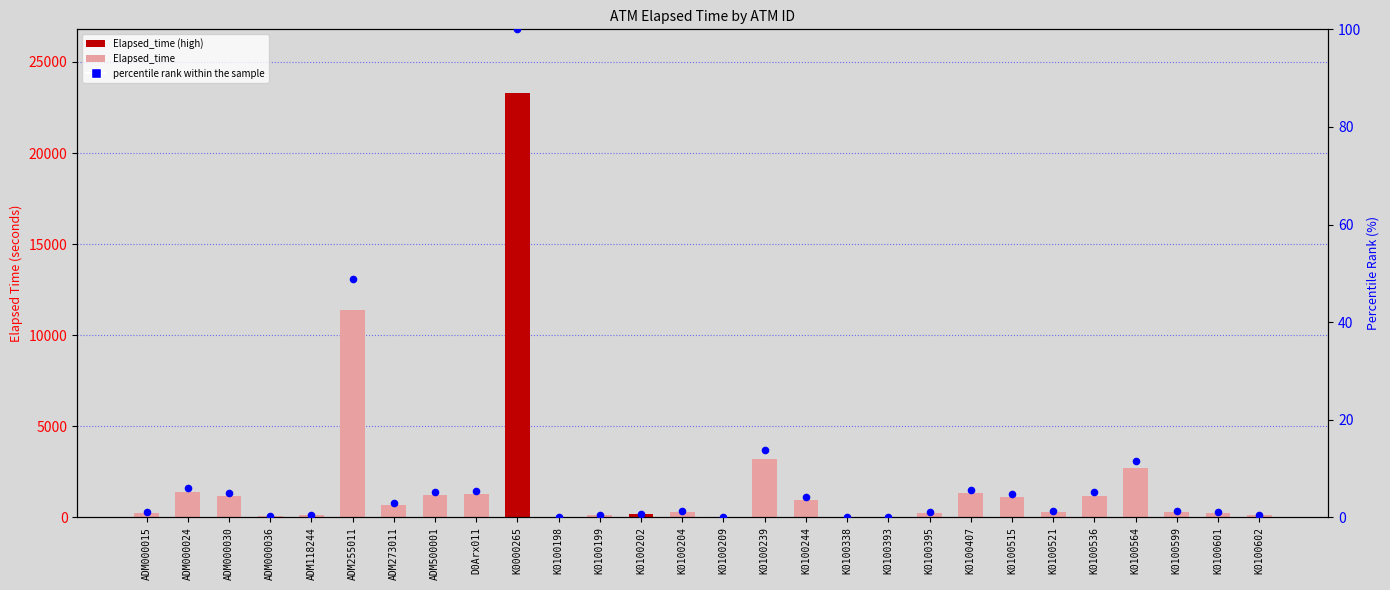

At how many categories does at least one series exceed 12075?

1